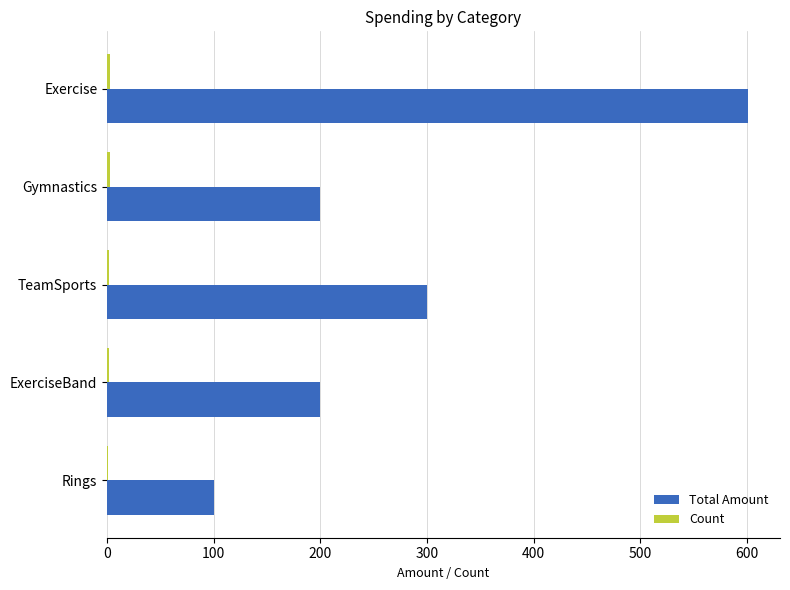

Which series has the widest spread of values?

Total Amount